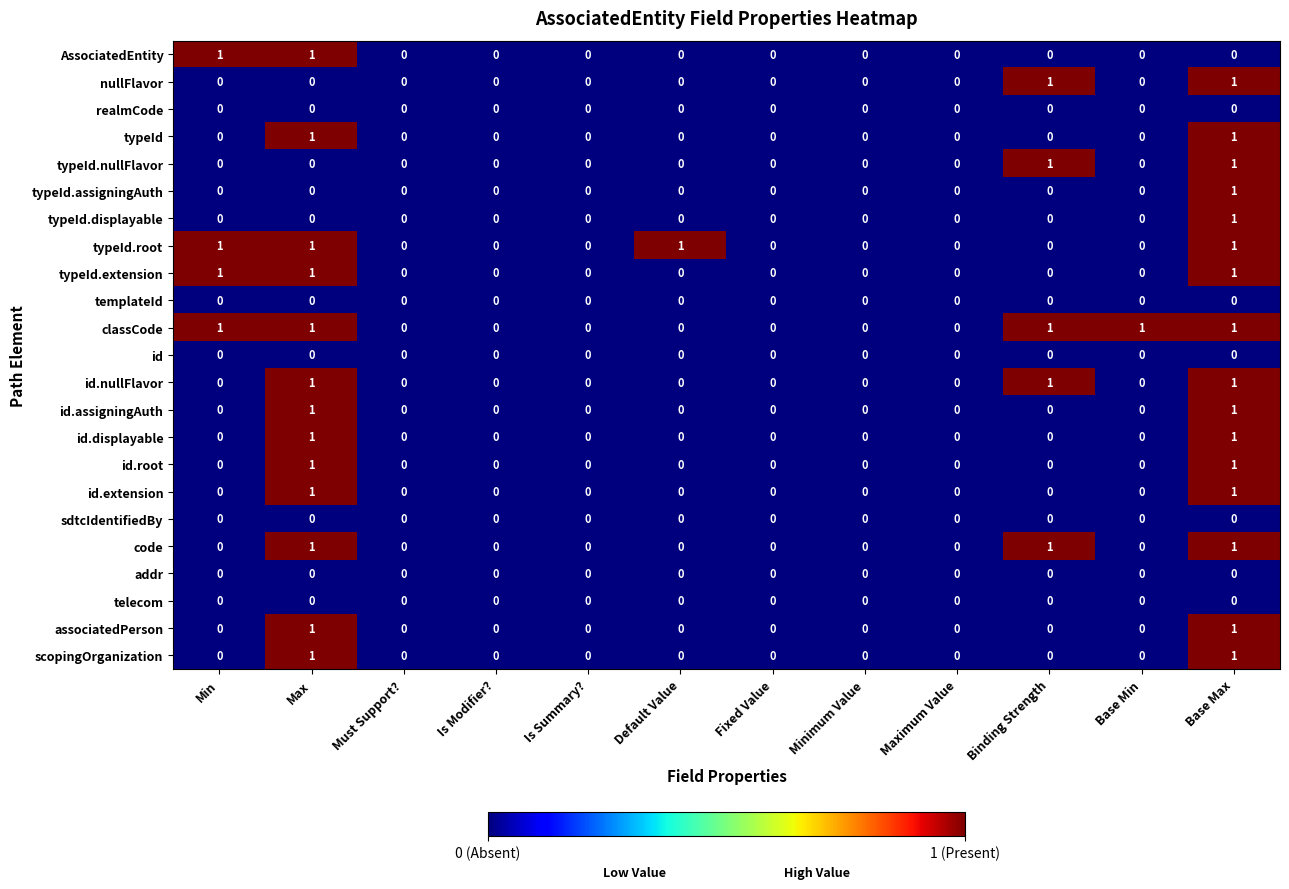

The scopingOrganization series shows 0 at Default Value. True or false?

True